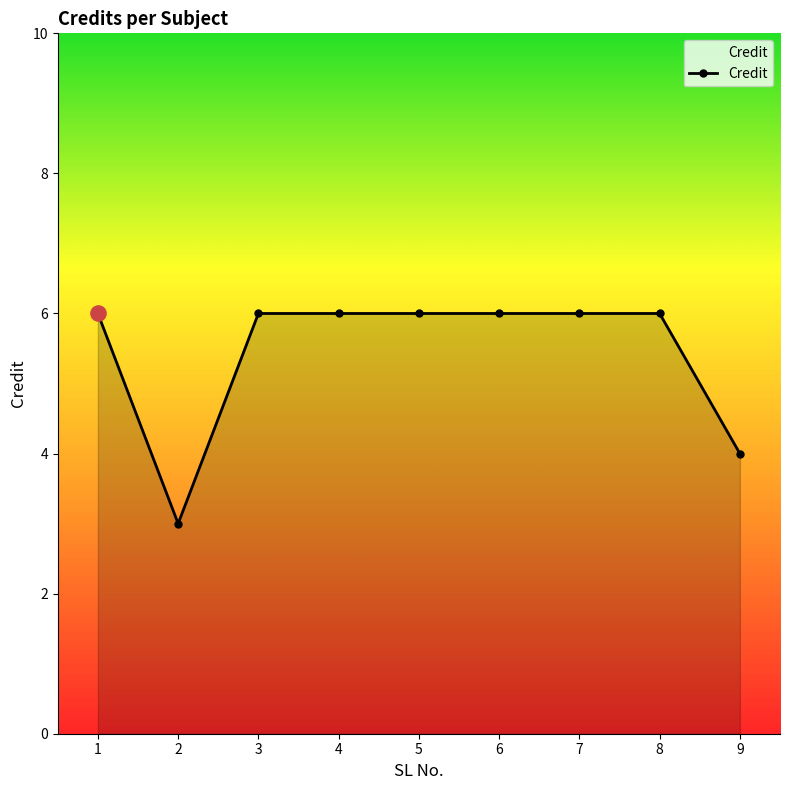

What is the change in value from 1 to 2?

-3